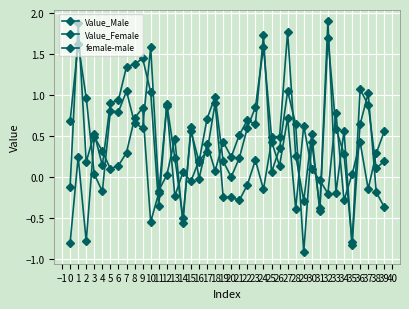

What is the value of the Value_Female point at the 6th from the left?

0.9